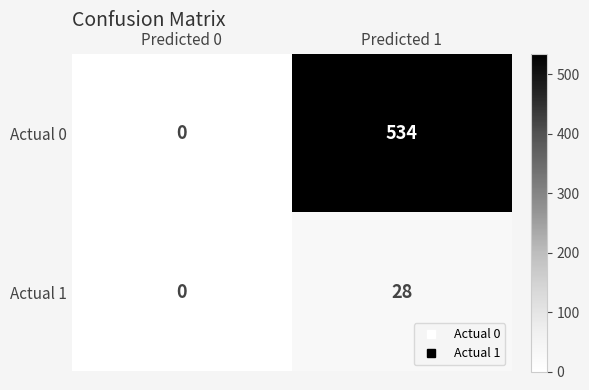

True or false: Actual 0 has a value of 0 at Predicted 0.

True